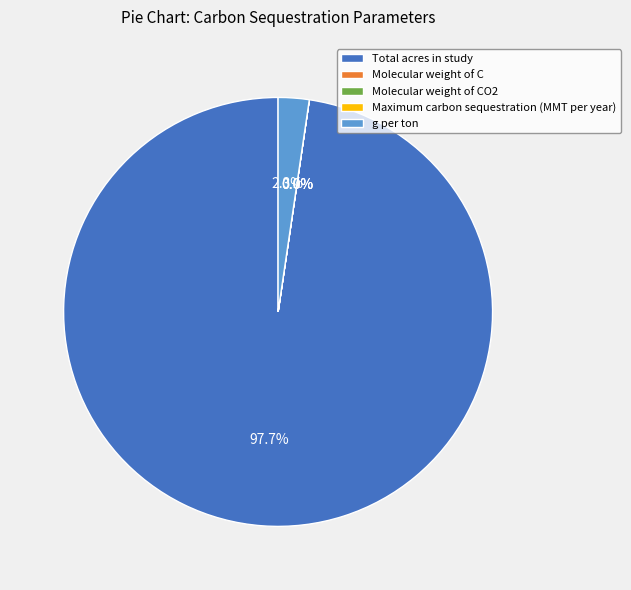

To the nearest percent, what portion does g per ton represent?

2%